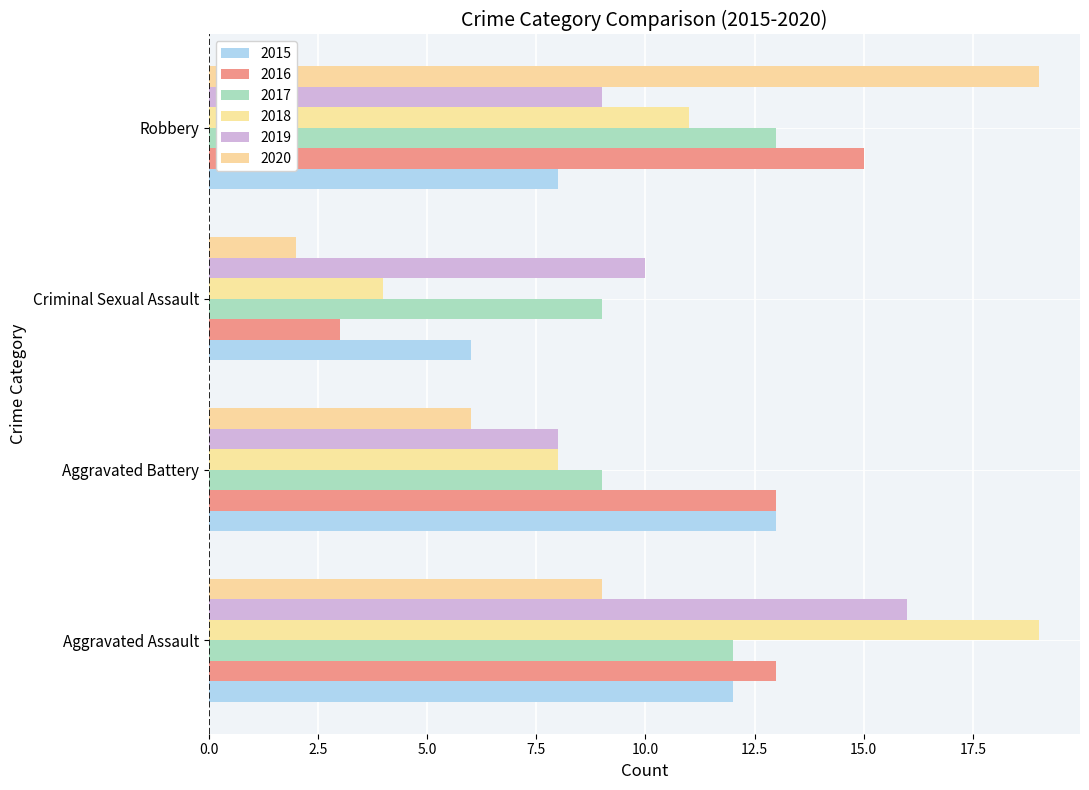

At which category is the sum across all series the highest?

Aggravated Assault